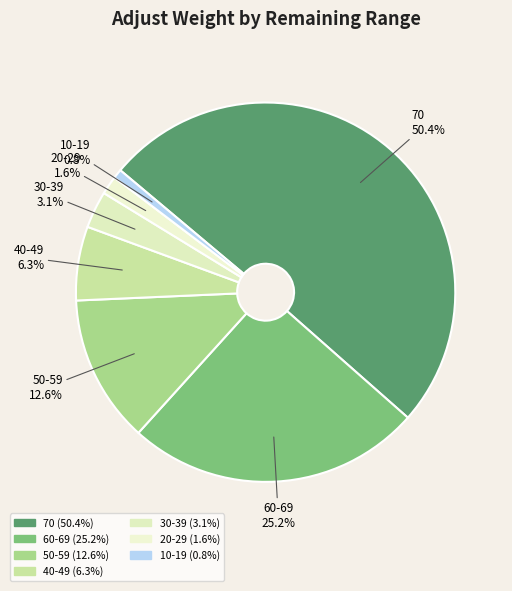

Is it true that 50-59 is 13% of the pie?

True